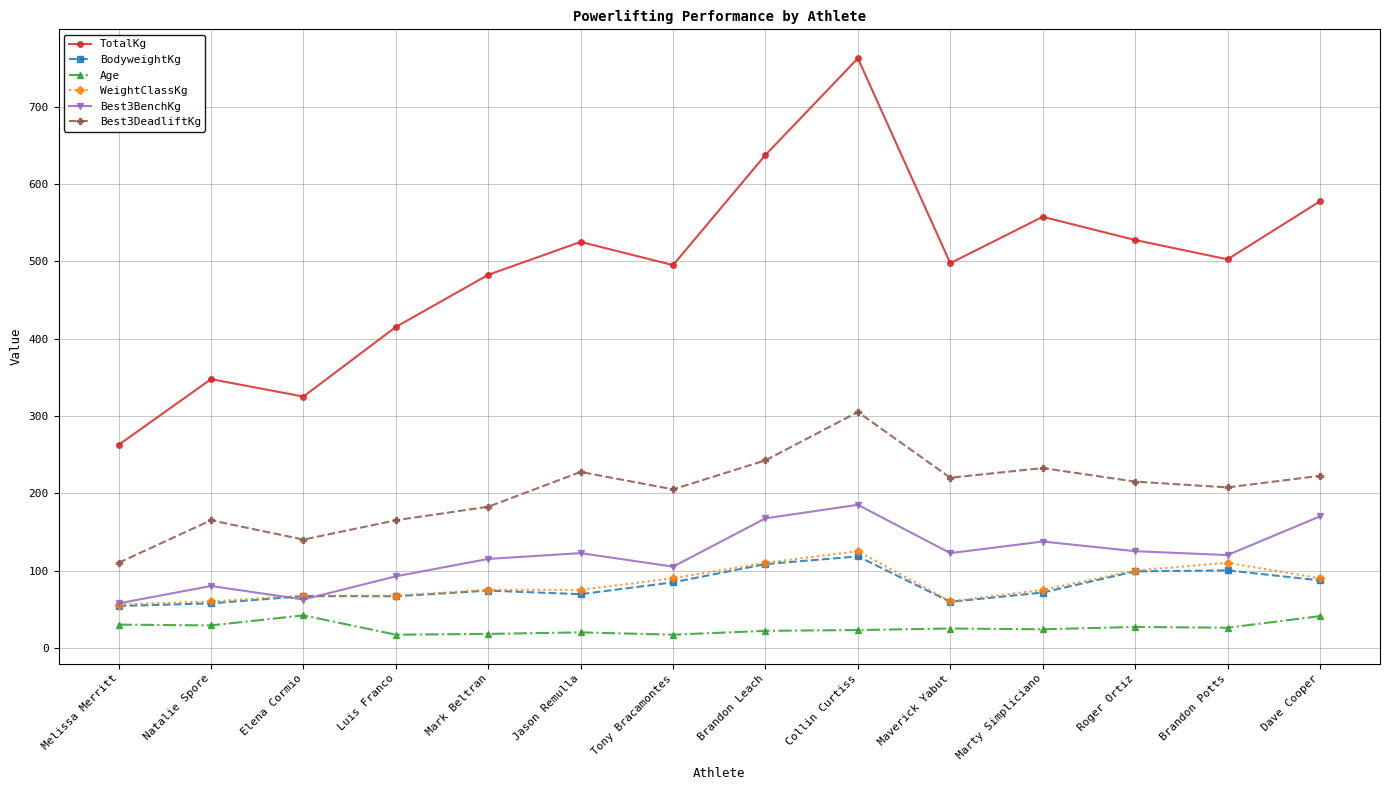

In BodyweightKg, how many points are higher than both neighbors (excluding endpoints)?

4